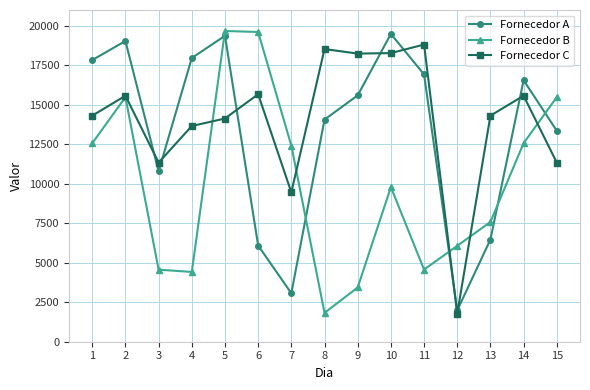

What is the value of the Fornecedor C point at the 6th from the left?

15668